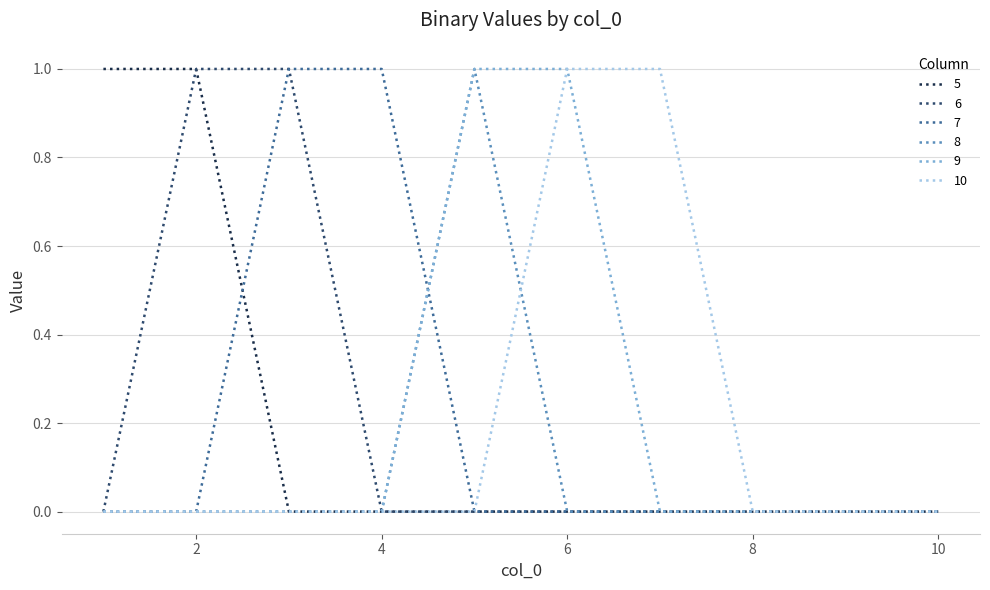

Rank the categories by 6 value from lowest to highest.

1, 4, 5, 6, 7, 8, 9, 10, 2, 3